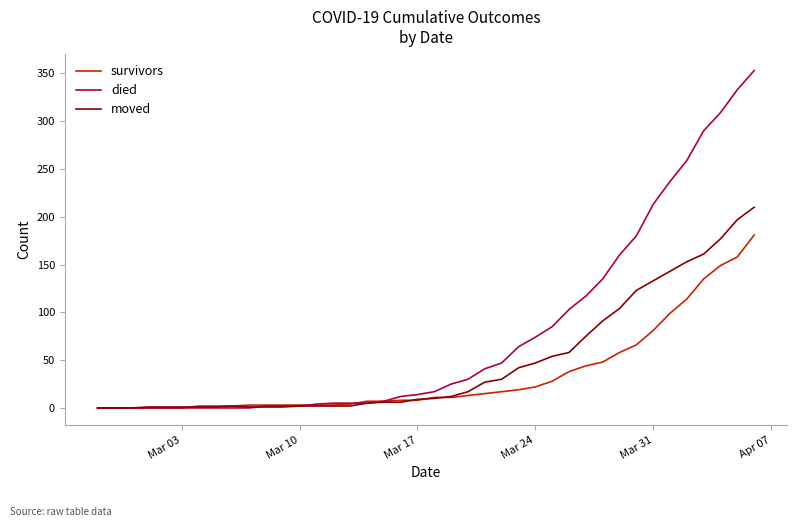

What is the maximum value shown in the chart?

353